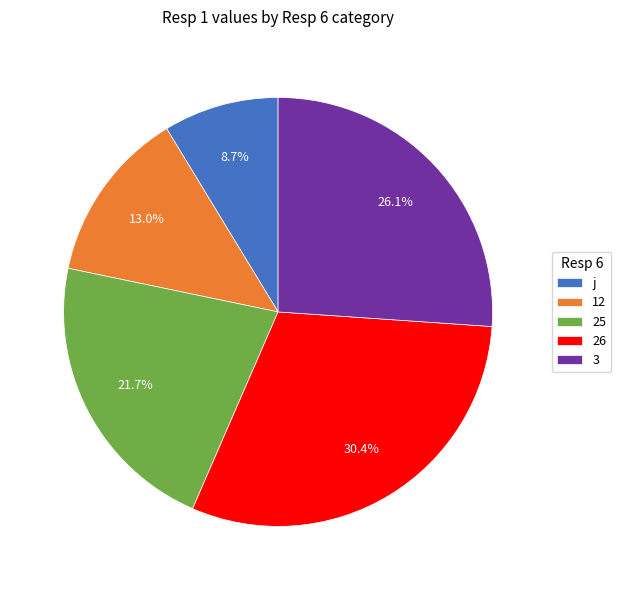

To the nearest percent, what is the average slice percentage?

20%